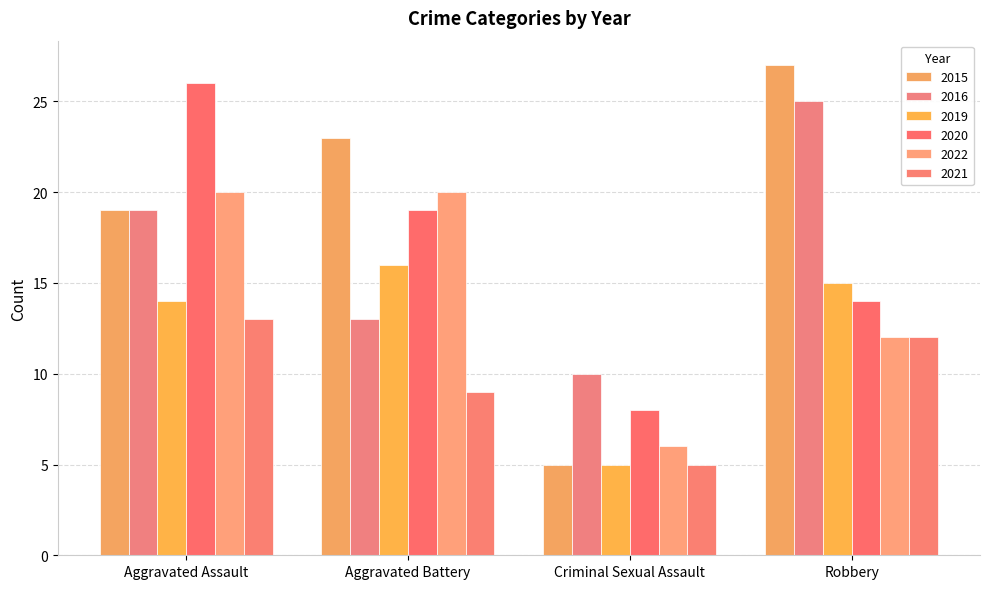

What is the label of the 4th bar from the left?

Robbery